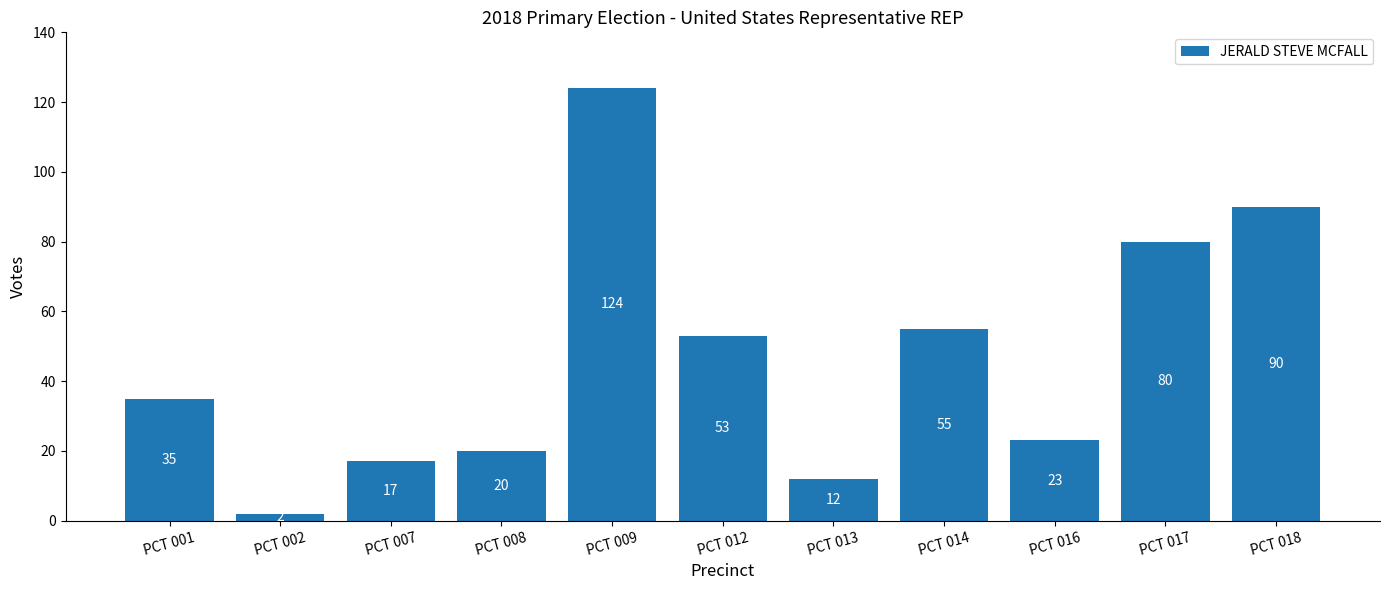

What is the value of the 1st bar from the left?

35